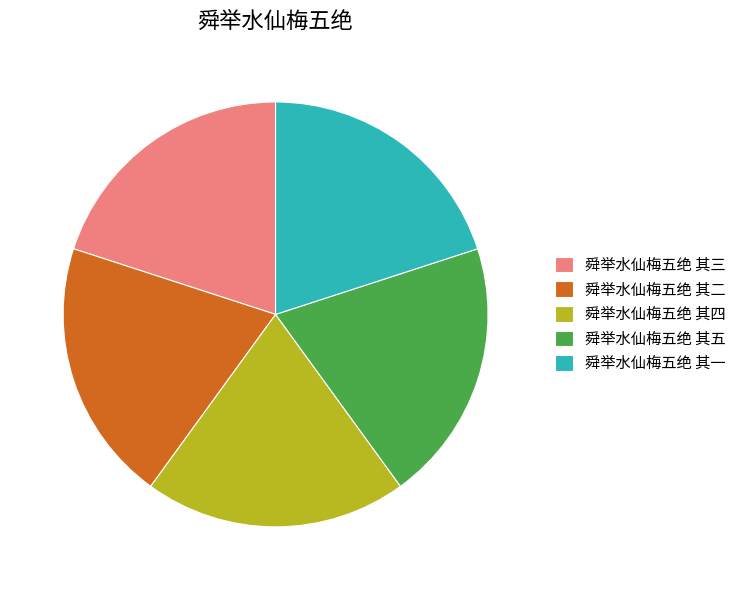

Do 舜举水仙梅五绝 其三 and 舜举水仙梅五绝 其二 together represent more than half of the pie?

No